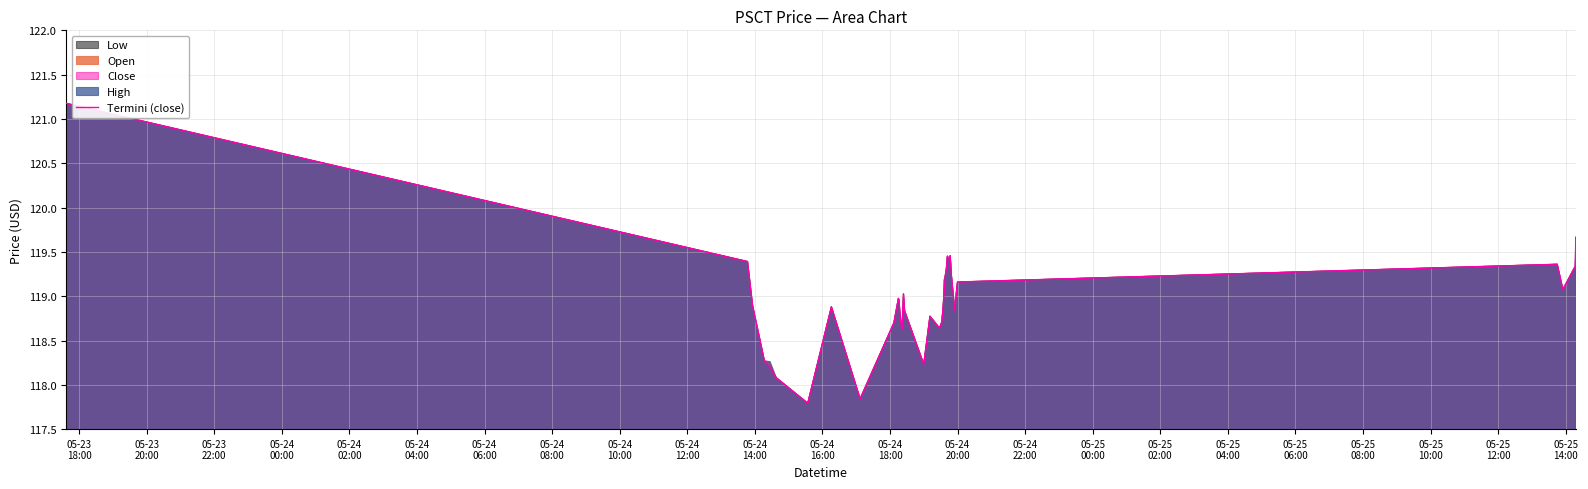

What is the minimum value shown in the chart?

117.8